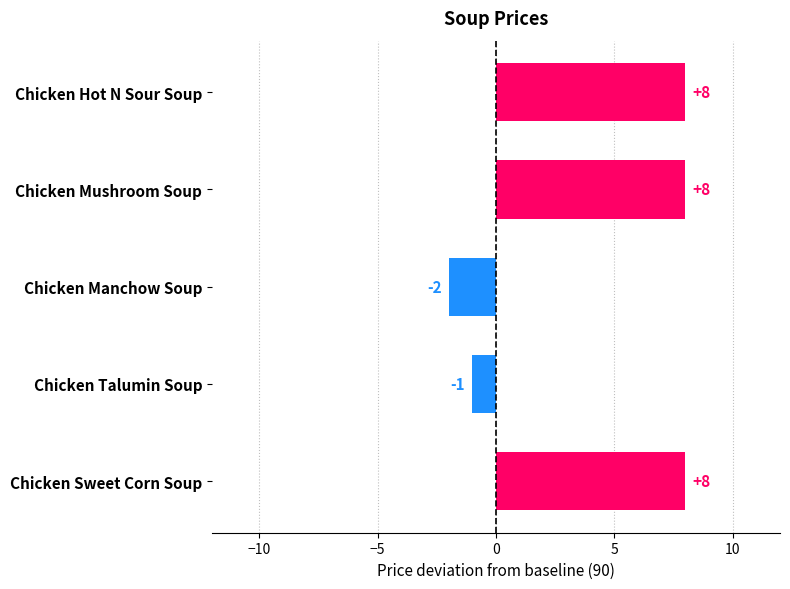

How many bars are there in total?

5